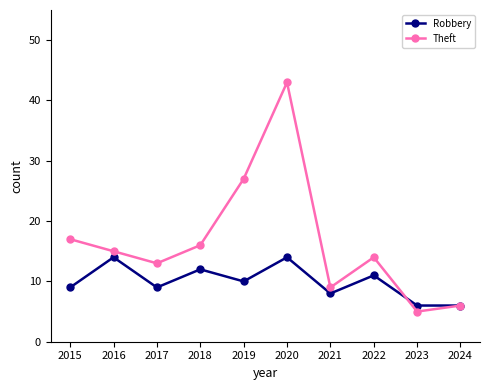

What is the sum of the Robbery values at 2018 and 2023?

18